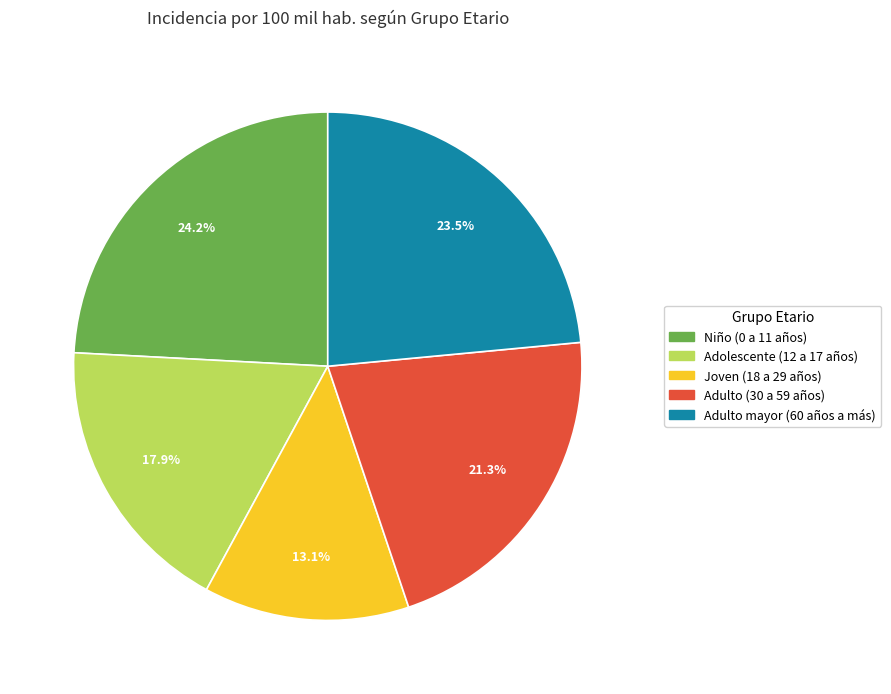

How many segments does this pie chart have?

5